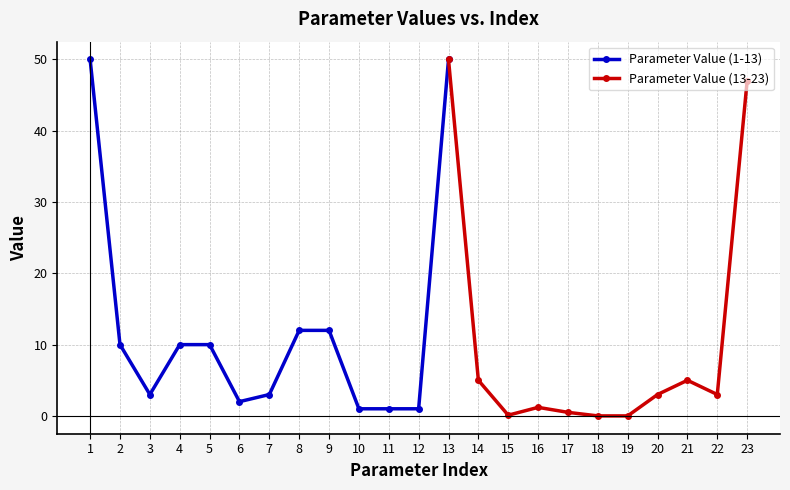

Rank the categories by value from highest to lowest.

1, 13, 23, 8, 9, 2, 4, 5, 14, 21, 3, 7, 20, 22, 6, 16, 10, 11, 12, 17, 15, 19, 18